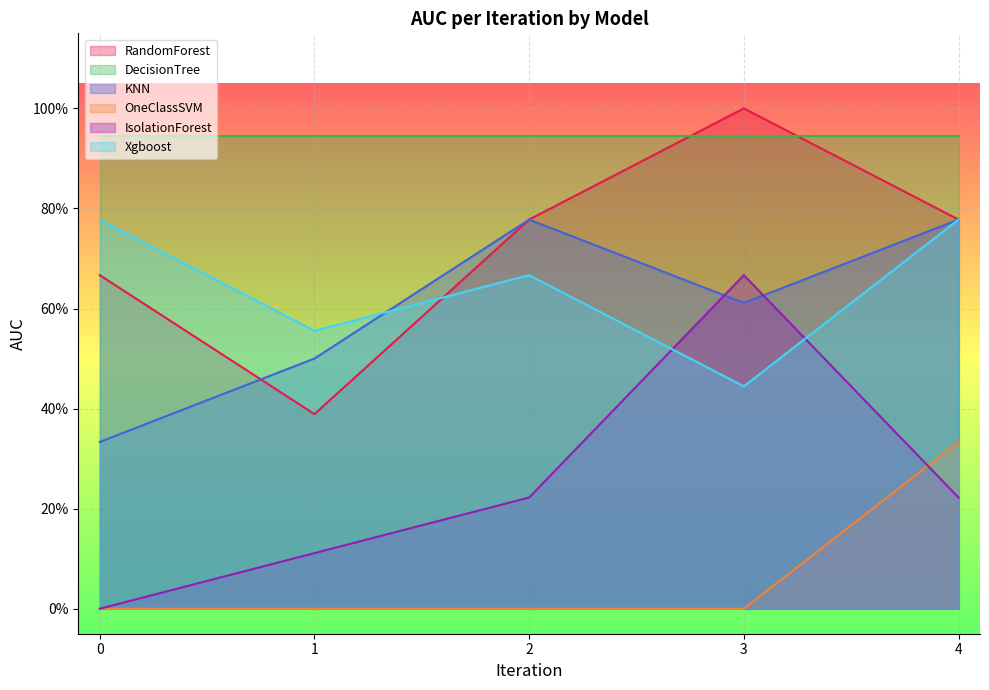

At which category is the sum across all series the highest?

4